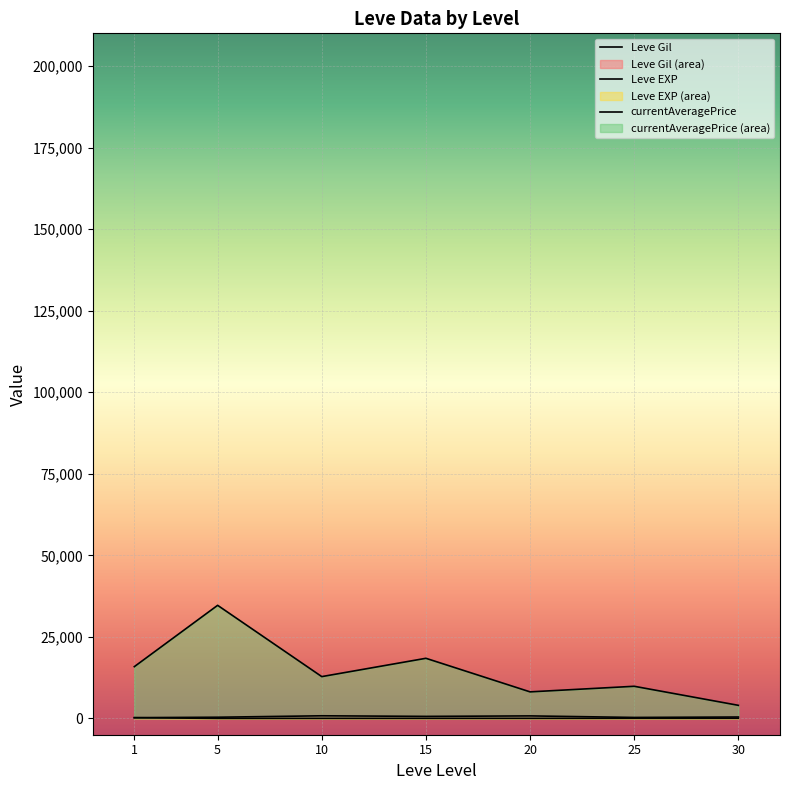

What are all the series names shown in the legend?

Leve Gil, Leve EXP, currentAveragePrice